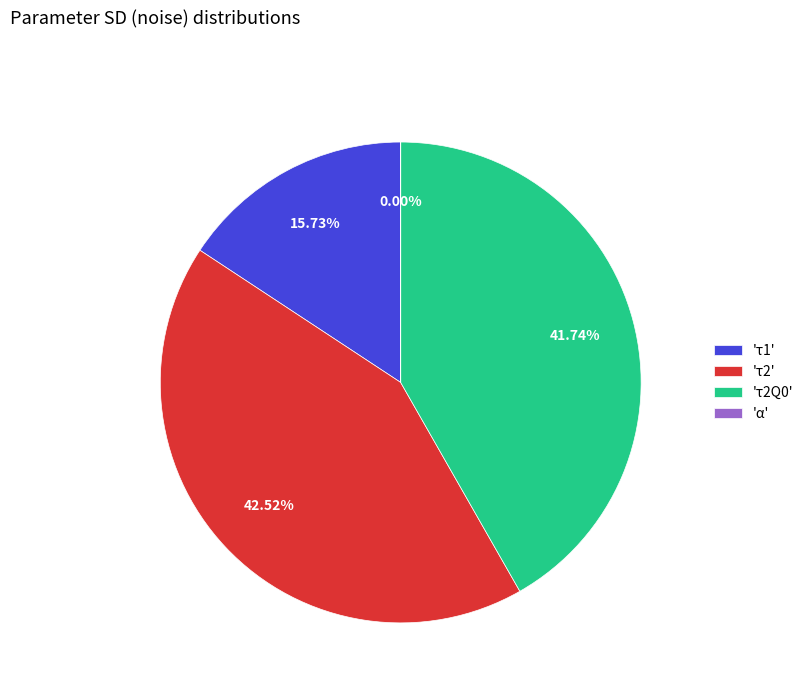

Does 'τ1' account for over 50% of the chart?

No